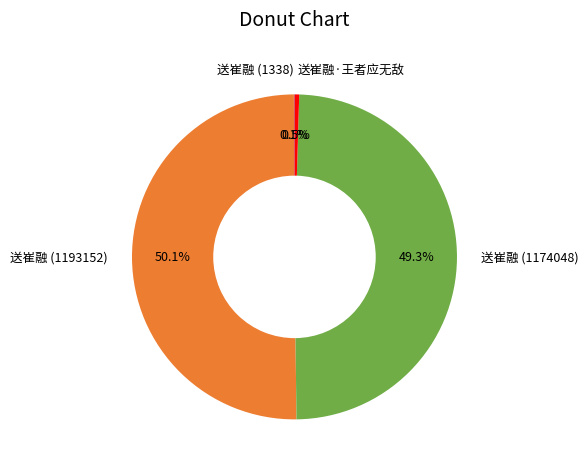

Which category has the biggest portion of the pie?

送崔融 (1193152)